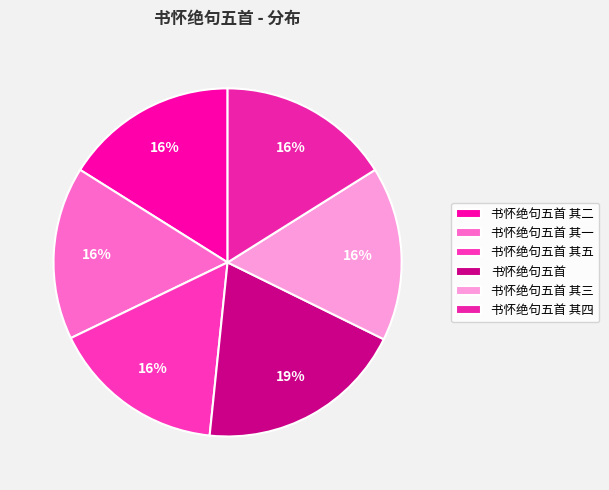

To the nearest percent, what percentage of the pie is 书怀绝句五首 其二?

16%